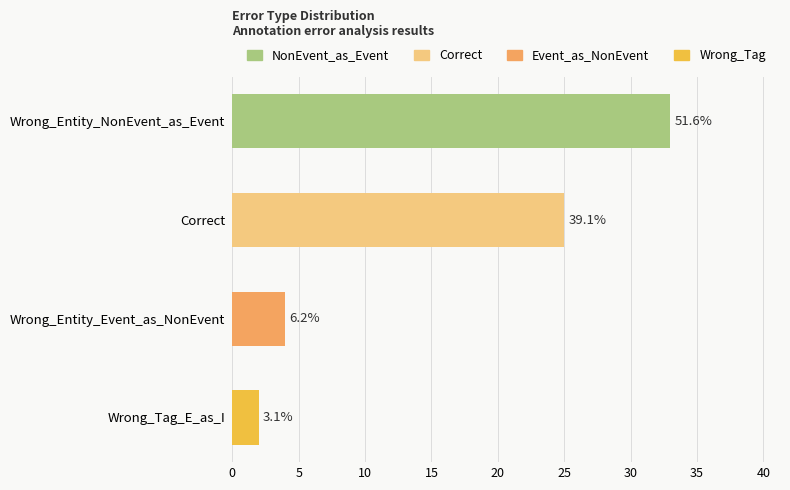

What is the difference between the maximum and minimum values?

31